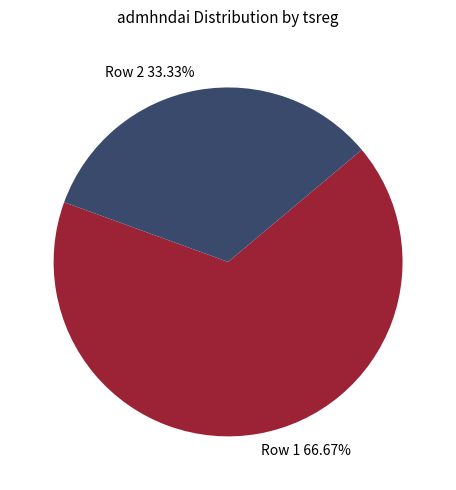

How many slices are in this pie chart?

2